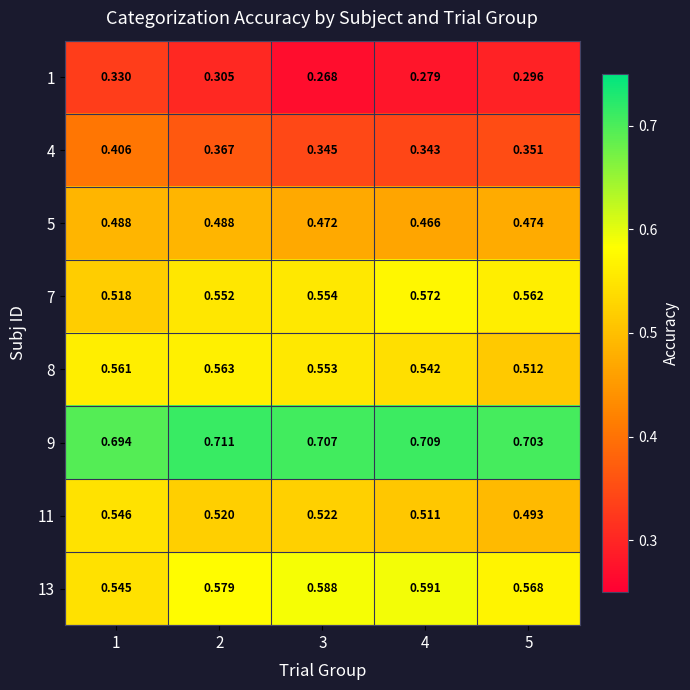

Is the value of 13 at 2 greater than the value of 11 at 1?

Yes